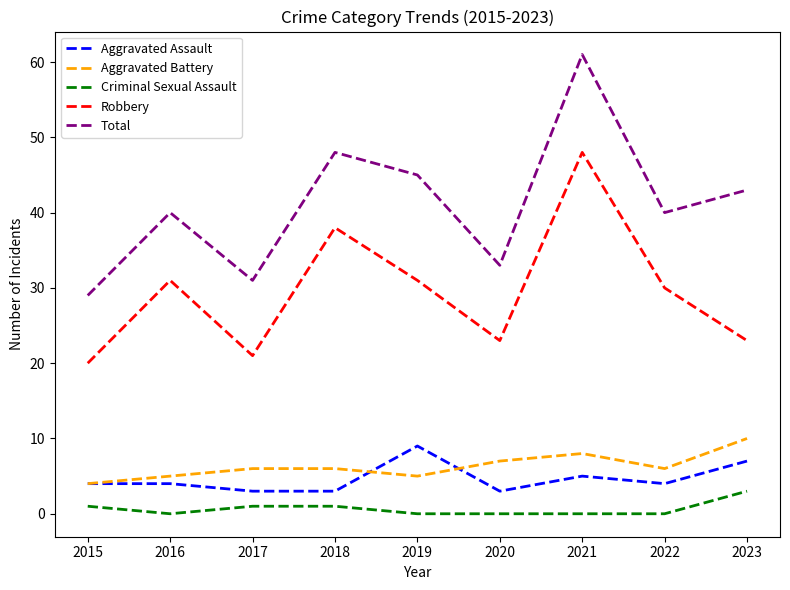

What is the difference between the second highest and minimum values in the Total series?

19